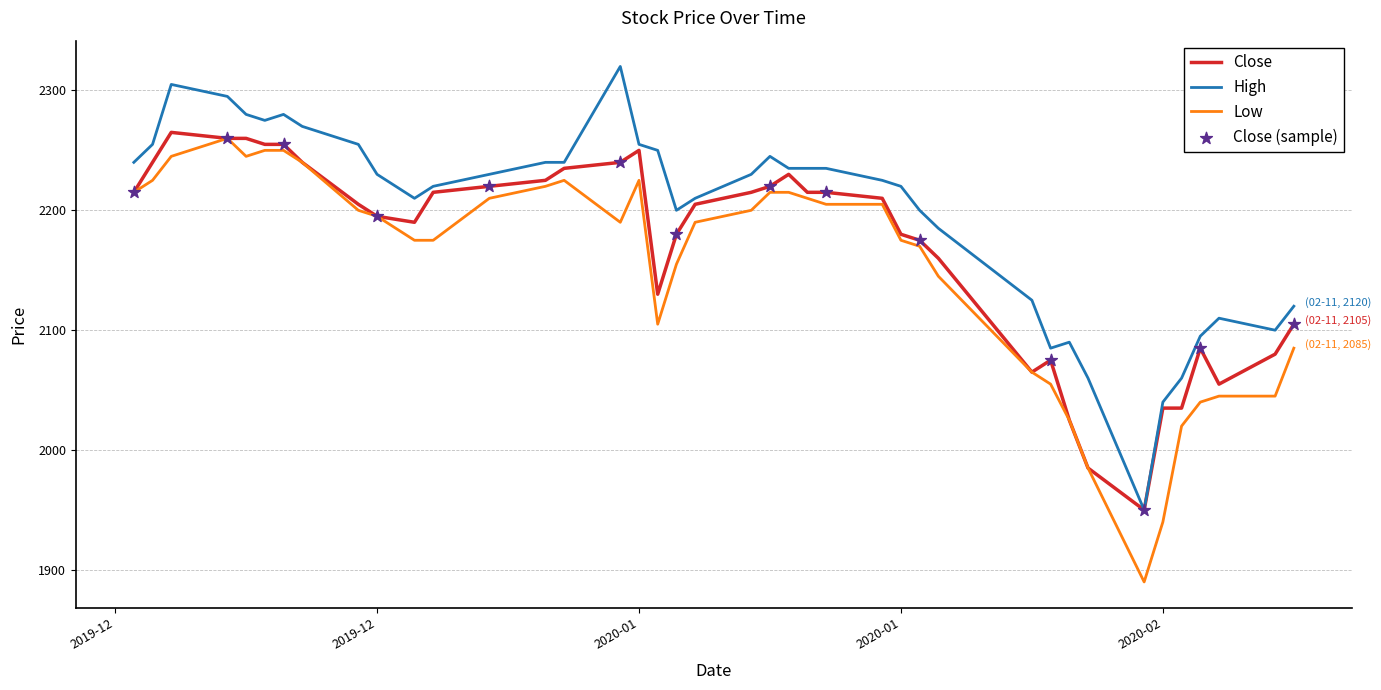

Which series has the largest total across all categories?

High